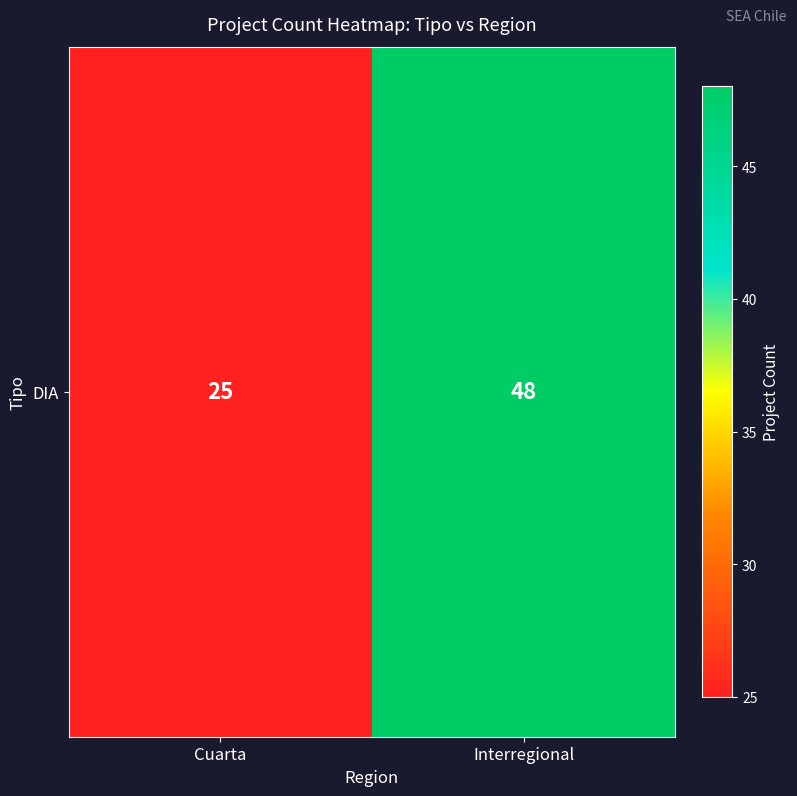

List the labels in order of value, largest first.

Interregional, Cuarta